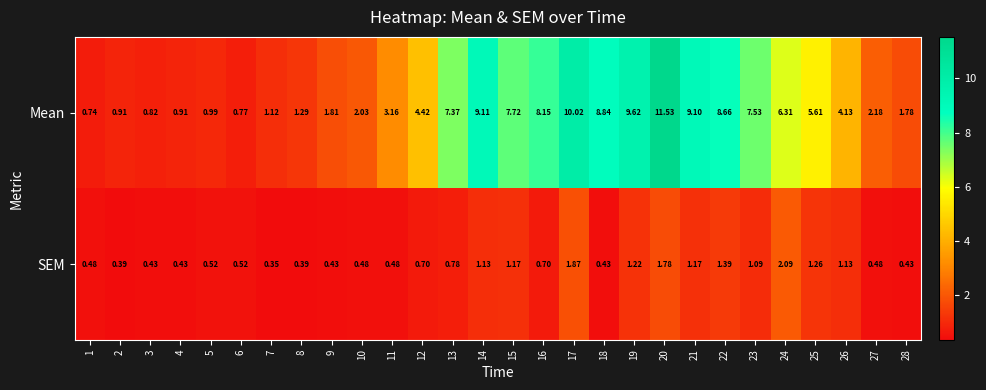

Is the value of SEM at 4 greater than the value of Mean at 3?

No